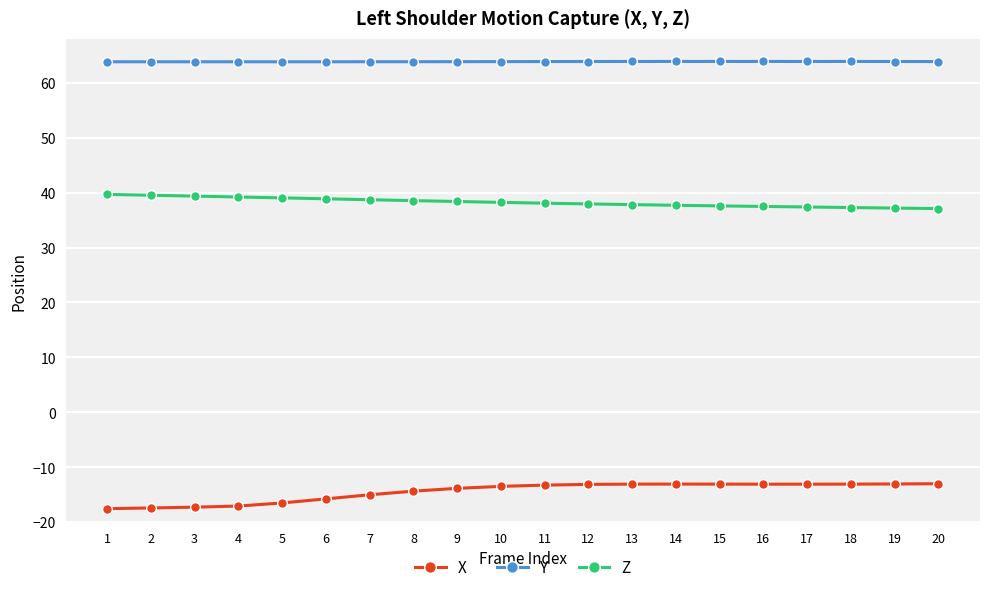

What is the difference between the highest and lowest values at 20?

76.9